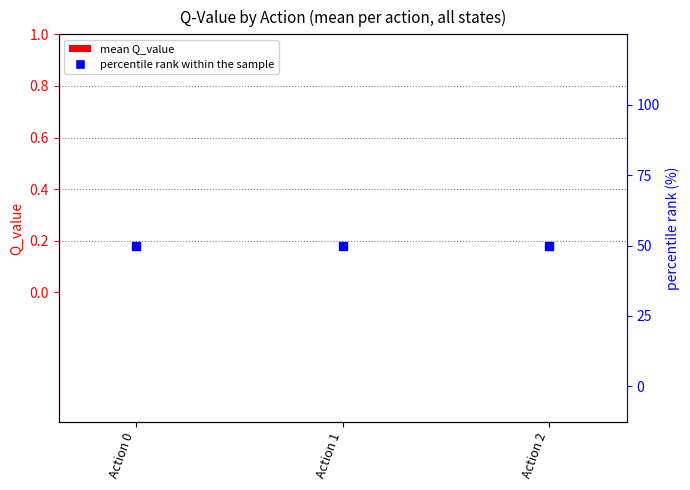

Is the value of mean Q_value at Action 0 greater than the value of percentile rank within the sample at Action 1?

No